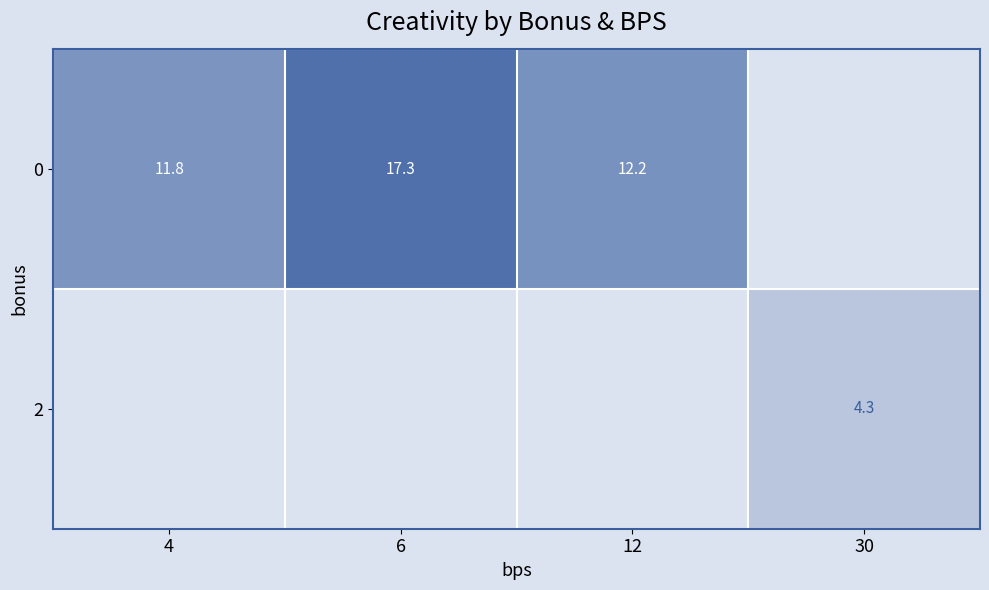

Is it true that 0 equals 12.2 at 12?

True